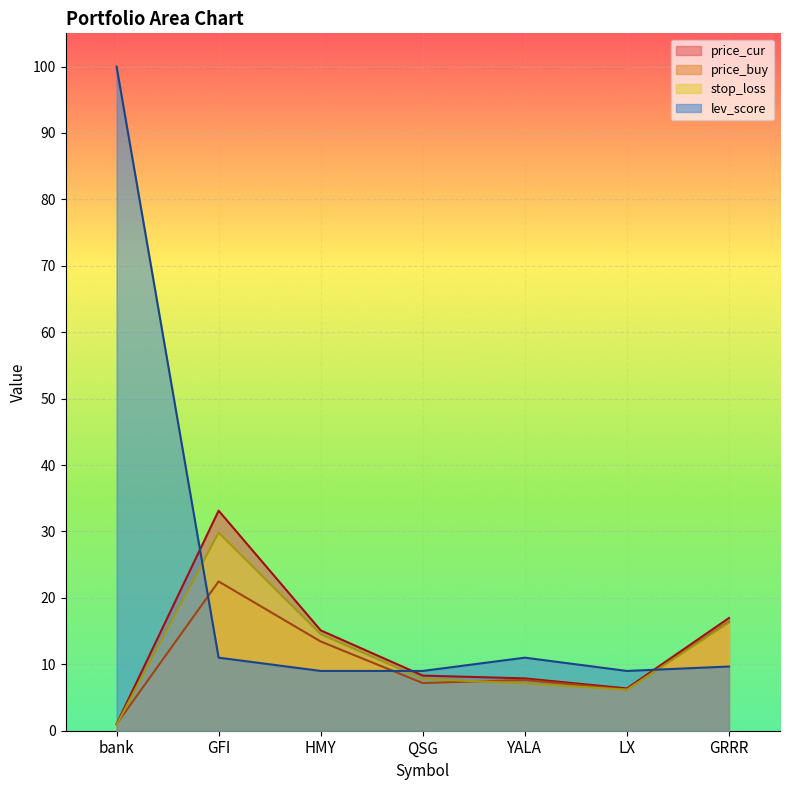

What are all the series names shown in the legend?

price_cur, price_buy, stop_loss, lev_score